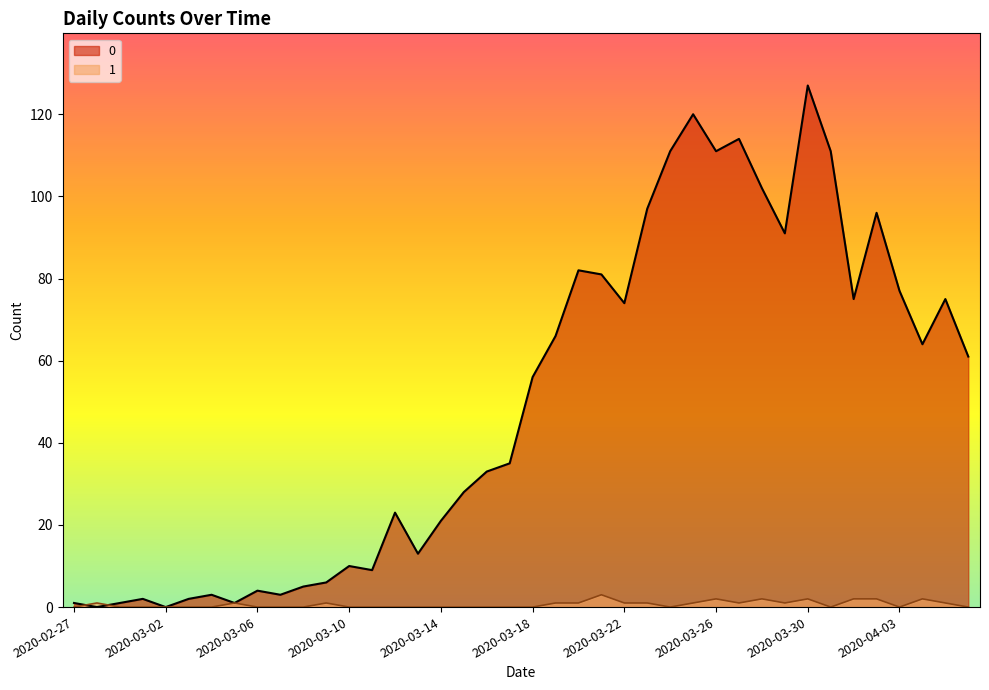

Between 2020-03-06 and 2020-03-18, which is larger?

2020-03-18